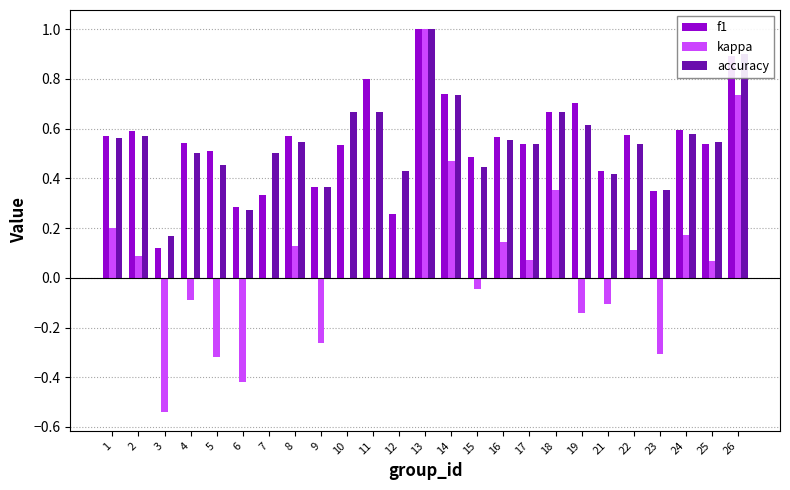

What is the greatest value displayed?

1.0